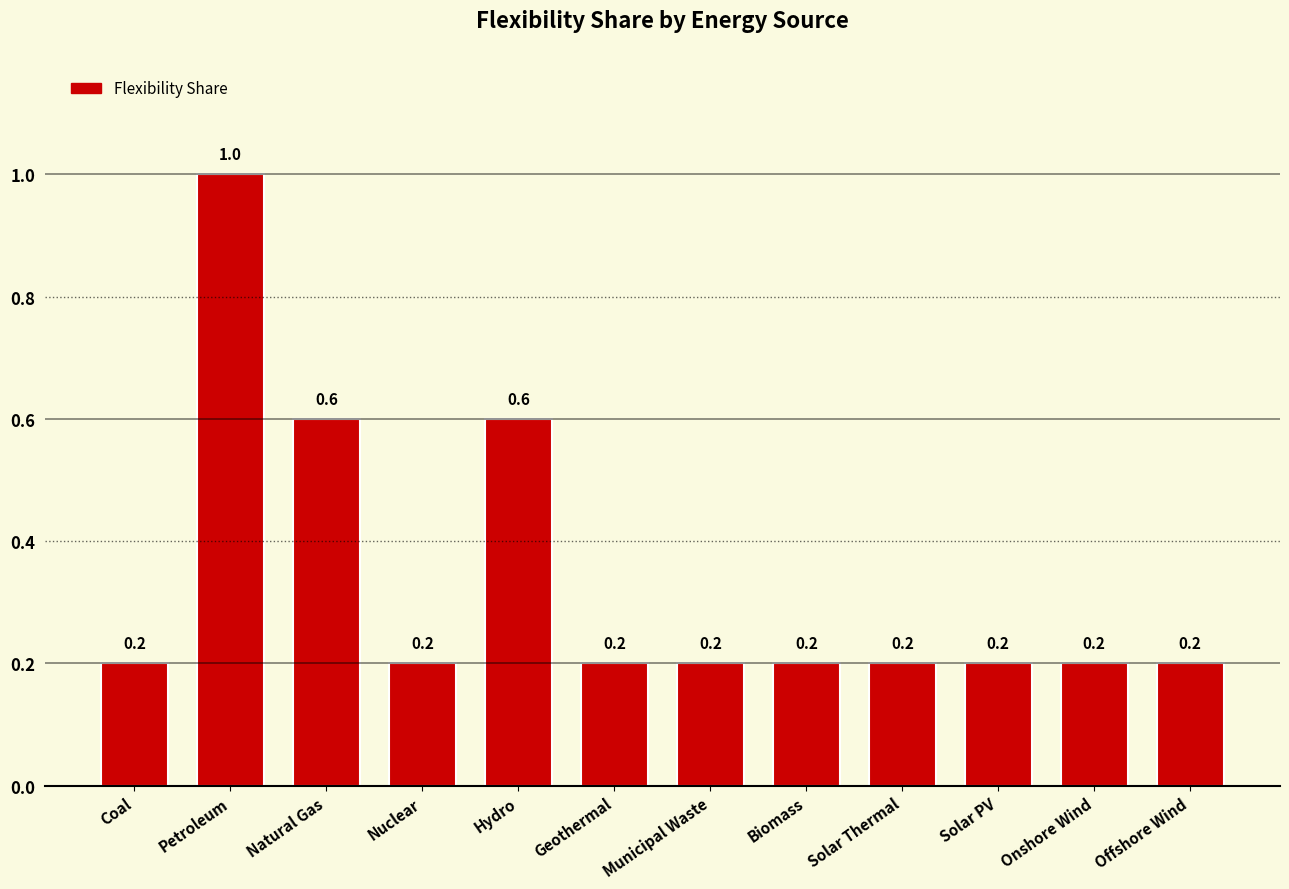

Count the number of data series in this chart.

1